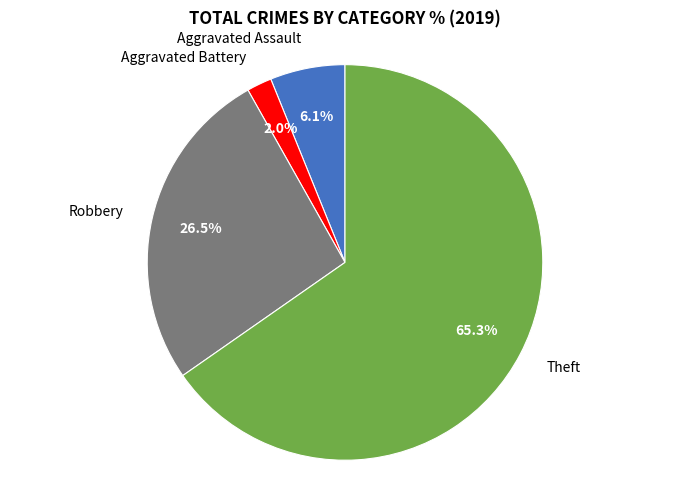

Is there a majority slice in this chart?

Yes